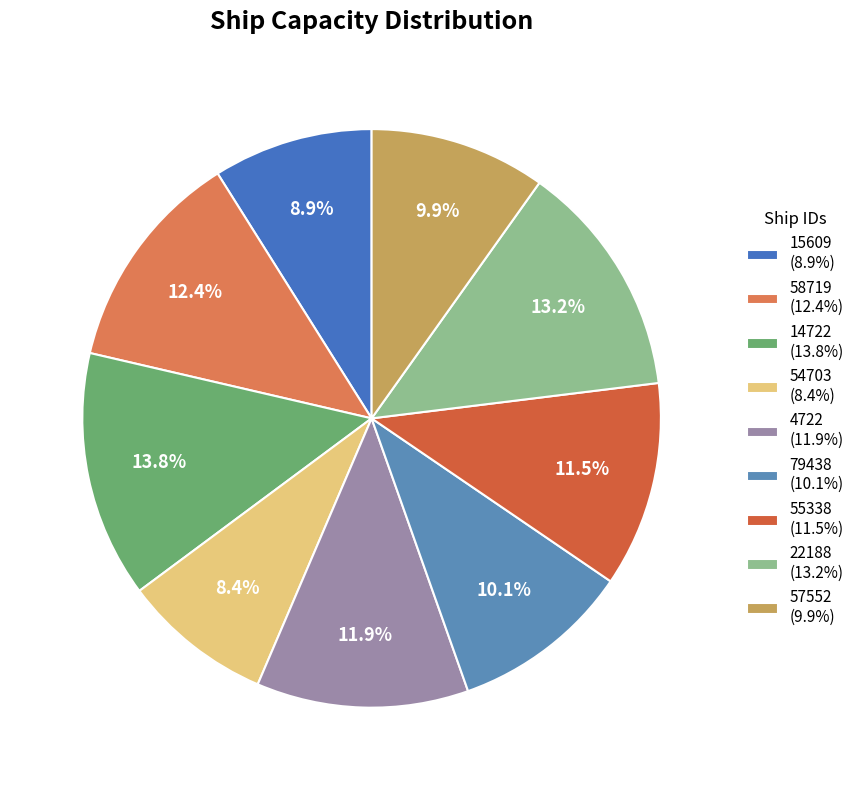

To the nearest percent, what is the combined percentage of 15609 and 14722?

23%